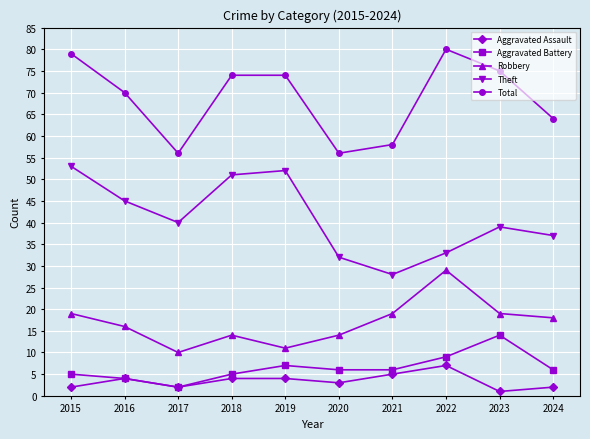

True or false: Aggravated Assault and Robbery cross at least once.

False